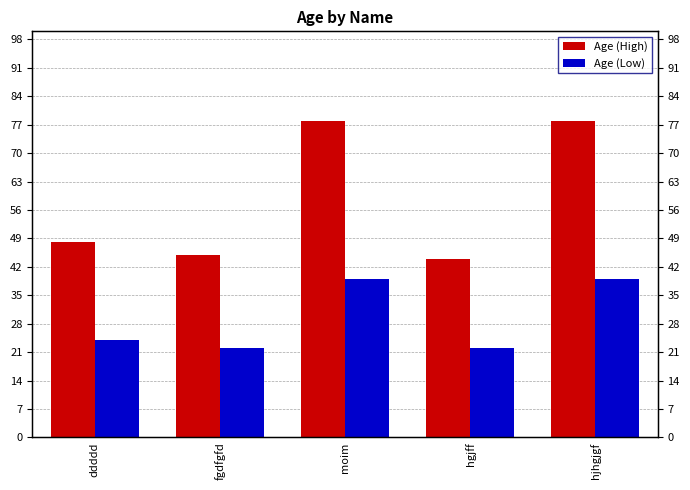

Between ddddd and fgdfgfd, which series saw the biggest shift?

Age (High)